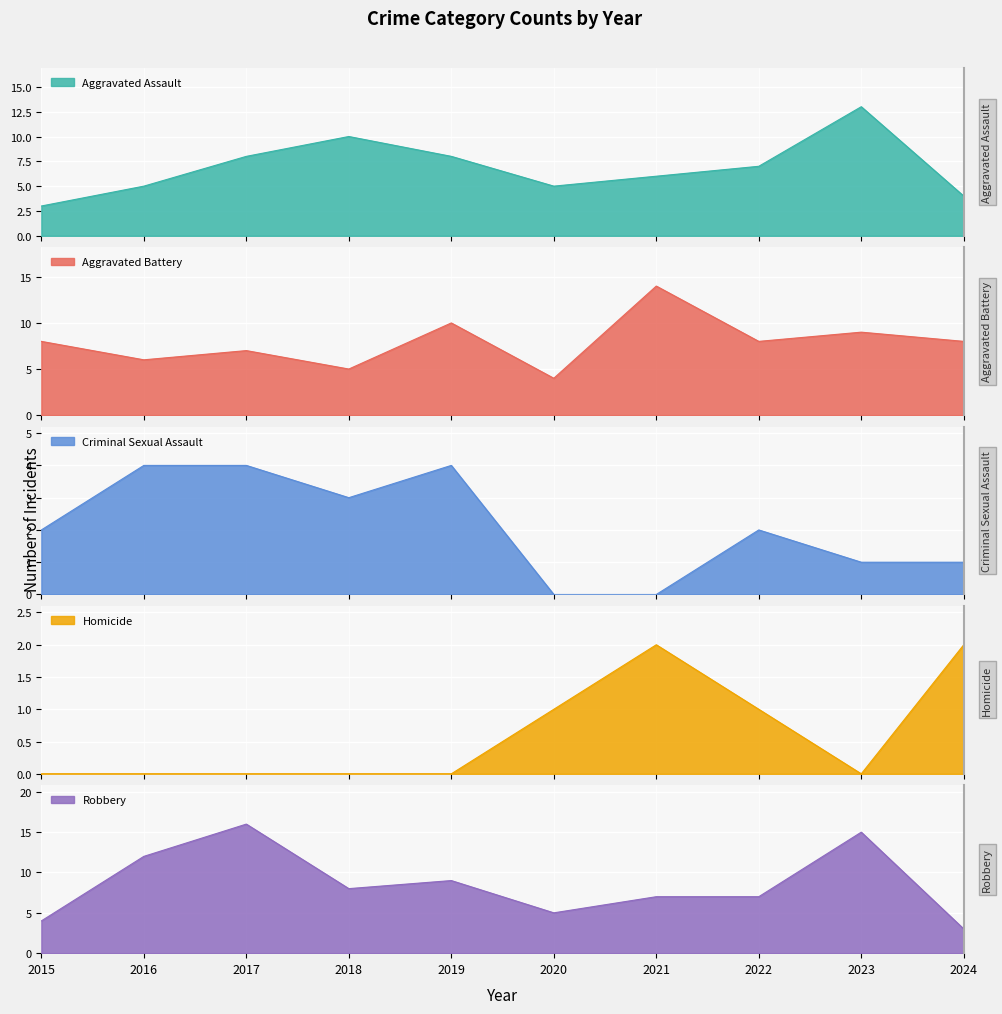

Count the Aggravated Battery values in the range 6 to 9.

6